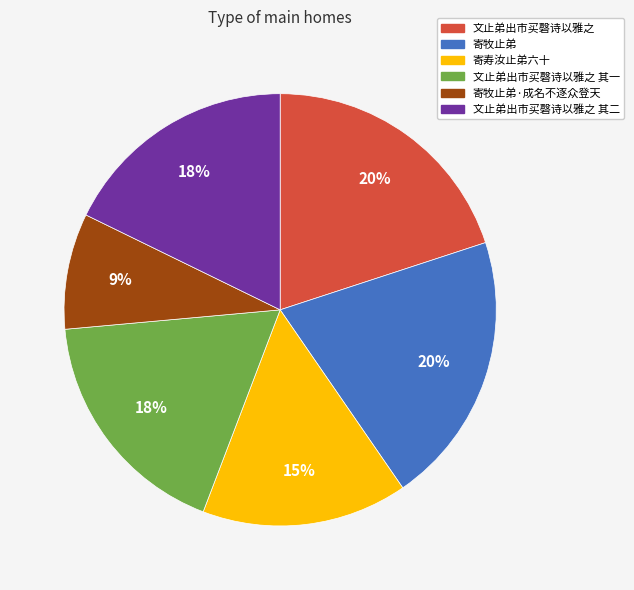

Is there a majority slice in this chart?

No